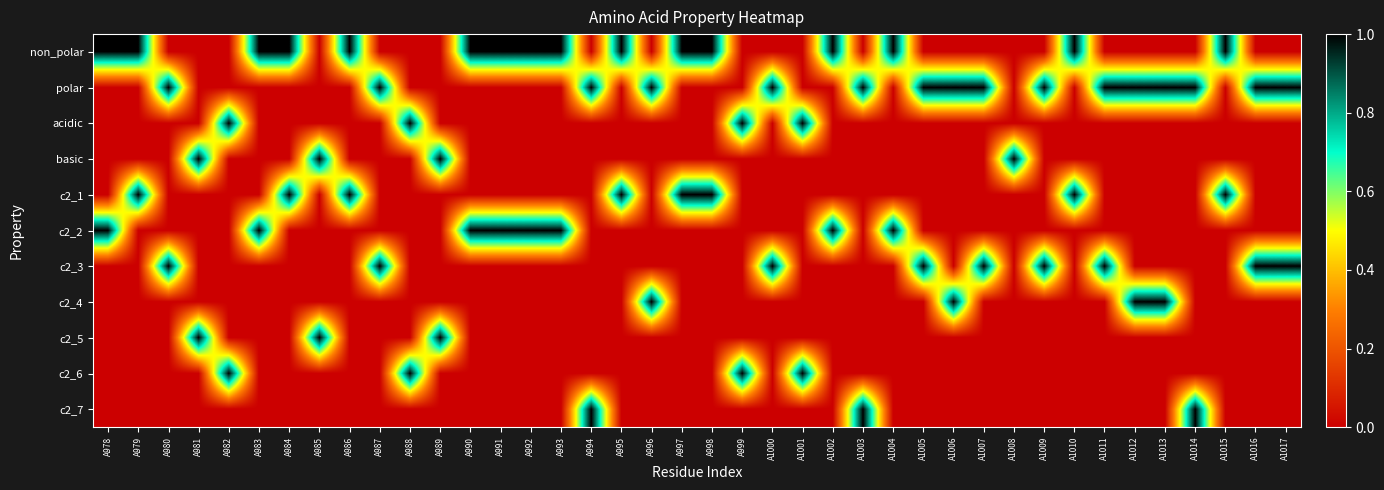

Reading left to right, extract all data points from this chart.

non_polar: A978=1	A979=1	A980=0	A981=0	A982=0	A983=1	A984=1	A985=0	A986=1	A987=0	A988=0	A989=0	A990=1	A991=1	A992=1	A993=1	A994=0	A995=1	A996=0	A997=1	A998=1	A999=0	A1000=0	A1001=0	A1002=1	A1003=0	A1004=1	A1005=0	A1006=0	A1007=0	A1008=0	A1009=0	A1010=1	A1011=0	A1012=0	A1013=0	A1014=0	A1015=1	A1016=0	A1017=0
polar: A978=0	A979=0	A980=1	A981=0	A982=0	A983=0	A984=0	A985=0	A986=0	A987=1	A988=0	A989=0	A990=0	A991=0	A992=0	A993=0	A994=1	A995=0	A996=1	A997=0	A998=0	A999=0	A1000=1	A1001=0	A1002=0	A1003=1	A1004=0	A1005=1	A1006=1	A1007=1	A1008=0	A1009=1	A1010=0	A1011=1	A1012=1	A1013=1	A1014=1	A1015=0	A1016=1	A1017=1
acidic: A978=0	A979=0	A980=0	A981=0	A982=1	A983=0	A984=0	A985=0	A986=0	A987=0	A988=1	A989=0	A990=0	A991=0	A992=0	A993=0	A994=0	A995=0	A996=0	A997=0	A998=0	A999=1	A1000=0	A1001=1	A1002=0	A1003=0	A1004=0	A1005=0	A1006=0	A1007=0	A1008=0	A1009=0	A1010=0	A1011=0	A1012=0	A1013=0	A1014=0	A1015=0	A1016=0	A1017=0
basic: A978=0	A979=0	A980=0	A981=1	A982=0	A983=0	A984=0	A985=1	A986=0	A987=0	A988=0	A989=1	A990=0	A991=0	A992=0	A993=0	A994=0	A995=0	A996=0	A997=0	A998=0	A999=0	A1000=0	A1001=0	A1002=0	A1003=0	A1004=0	A1005=0	A1006=0	A1007=0	A1008=1	A1009=0	A1010=0	A1011=0	A1012=0	A1013=0	A1014=0	A1015=0	A1016=0	A1017=0
c2_1: A978=0	A979=1	A980=0	A981=0	A982=0	A983=0	A984=1	A985=0	A986=1	A987=0	A988=0	A989=0	A990=0	A991=0	A992=0	A993=0	A994=0	A995=1	A996=0	A997=1	A998=1	A999=0	A1000=0	A1001=0	A1002=0	A1003=0	A1004=0	A1005=0	A1006=0	A1007=0	A1008=0	A1009=0	A1010=1	A1011=0	A1012=0	A1013=0	A1014=0	A1015=1	A1016=0	A1017=0
c2_2: A978=1	A979=0	A980=0	A981=0	A982=0	A983=1	A984=0	A985=0	A986=0	A987=0	A988=0	A989=0	A990=1	A991=1	A992=1	A993=1	A994=0	A995=0	A996=0	A997=0	A998=0	A999=0	A1000=0	A1001=0	A1002=1	A1003=0	A1004=1	A1005=0	A1006=0	A1007=0	A1008=0	A1009=0	A1010=0	A1011=0	A1012=0	A1013=0	A1014=0	A1015=0	A1016=0	A1017=0
c2_3: A978=0	A979=0	A980=1	A981=0	A982=0	A983=0	A984=0	A985=0	A986=0	A987=1	A988=0	A989=0	A990=0	A991=0	A992=0	A993=0	A994=0	A995=0	A996=0	A997=0	A998=0	A999=0	A1000=1	A1001=0	A1002=0	A1003=0	A1004=0	A1005=1	A1006=0	A1007=1	A1008=0	A1009=1	A1010=0	A1011=1	A1012=0	A1013=0	A1014=0	A1015=0	A1016=1	A1017=1
c2_4: A978=0	A979=0	A980=0	A981=0	A982=0	A983=0	A984=0	A985=0	A986=0	A987=0	A988=0	A989=0	A990=0	A991=0	A992=0	A993=0	A994=0	A995=0	A996=1	A997=0	A998=0	A999=0	A1000=0	A1001=0	A1002=0	A1003=0	A1004=0	A1005=0	A1006=1	A1007=0	A1008=0	A1009=0	A1010=0	A1011=0	A1012=1	A1013=1	A1014=0	A1015=0	A1016=0	A1017=0
c2_5: A978=0	A979=0	A980=0	A981=1	A982=0	A983=0	A984=0	A985=1	A986=0	A987=0	A988=0	A989=1	A990=0	A991=0	A992=0	A993=0	A994=0	A995=0	A996=0	A997=0	A998=0	A999=0	A1000=0	A1001=0	A1002=0	A1003=0	A1004=0	A1005=0	A1006=0	A1007=0	A1008=0	A1009=0	A1010=0	A1011=0	A1012=0	A1013=0	A1014=0	A1015=0	A1016=0	A1017=0
c2_6: A978=0	A979=0	A980=0	A981=0	A982=1	A983=0	A984=0	A985=0	A986=0	A987=0	A988=1	A989=0	A990=0	A991=0	A992=0	A993=0	A994=0	A995=0	A996=0	A997=0	A998=0	A999=1	A1000=0	A1001=1	A1002=0	A1003=0	A1004=0	A1005=0	A1006=0	A1007=0	A1008=0	A1009=0	A1010=0	A1011=0	A1012=0	A1013=0	A1014=0	A1015=0	A1016=0	A1017=0
c2_7: A978=0	A979=0	A980=0	A981=0	A982=0	A983=0	A984=0	A985=0	A986=0	A987=0	A988=0	A989=0	A990=0	A991=0	A992=0	A993=0	A994=1	A995=0	A996=0	A997=0	A998=0	A999=0	A1000=0	A1001=0	A1002=0	A1003=1	A1004=0	A1005=0	A1006=0	A1007=0	A1008=0	A1009=0	A1010=0	A1011=0	A1012=0	A1013=0	A1014=1	A1015=0	A1016=0	A1017=0